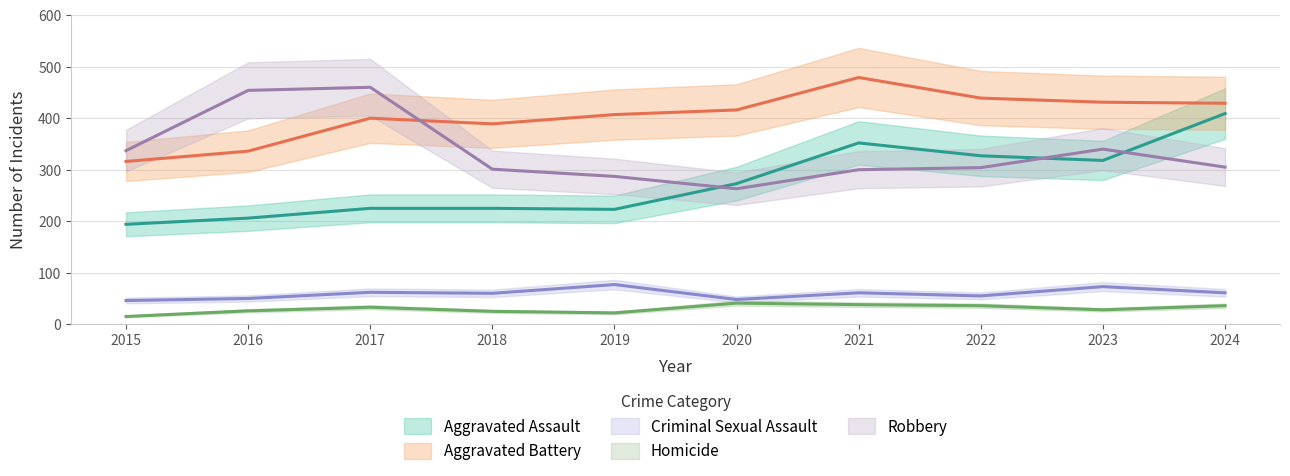

Which series has the widest spread of values?

Aggravated Assault